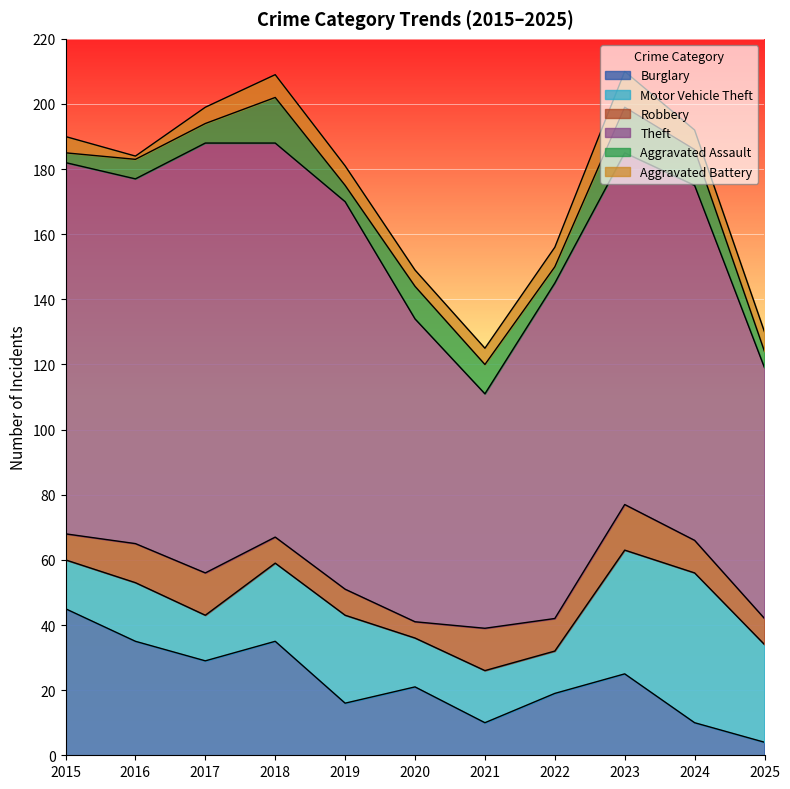

What is the difference between the maximum and second lowest values in the Aggravated Assault series?

9